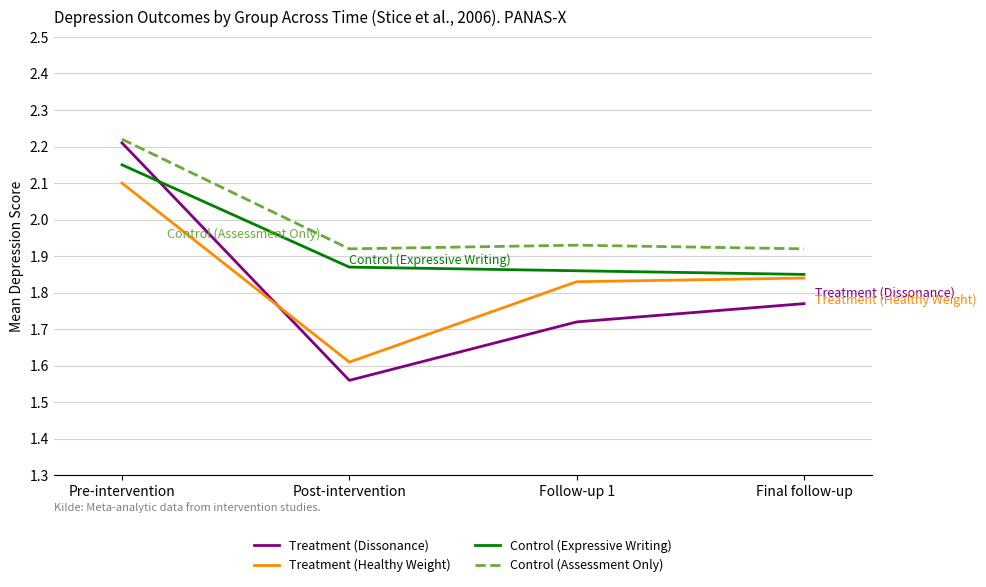

Between which two adjacent categories do Treatment (Healthy Weight) and Treatment (Dissonance) first intersect?

Pre-intervention and Post-intervention